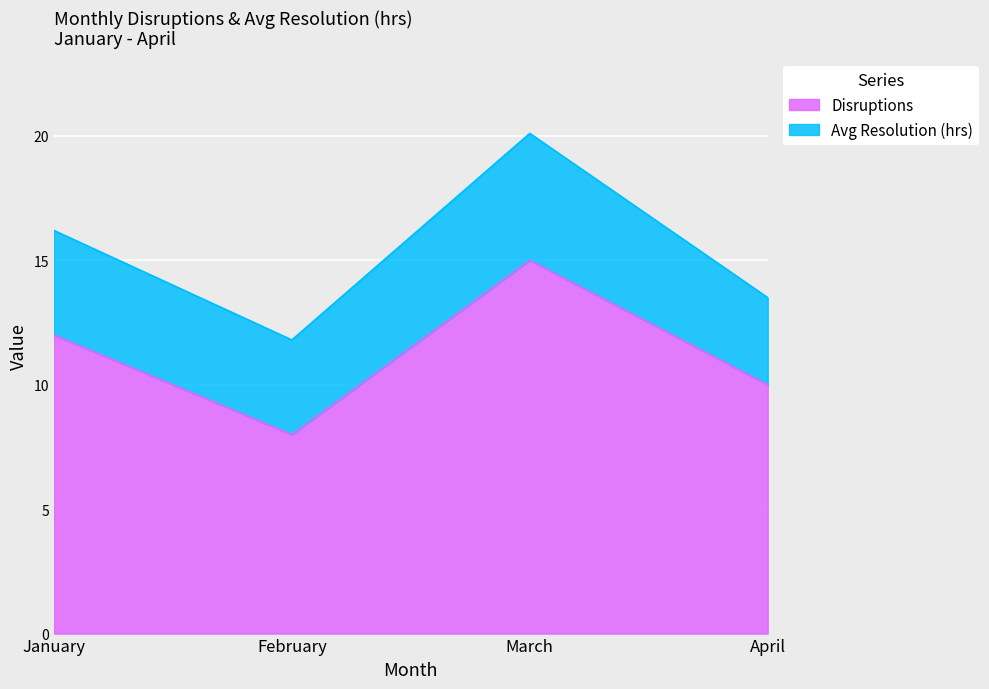

How many interior local valleys (lower than both neighbors) does the data have?

1